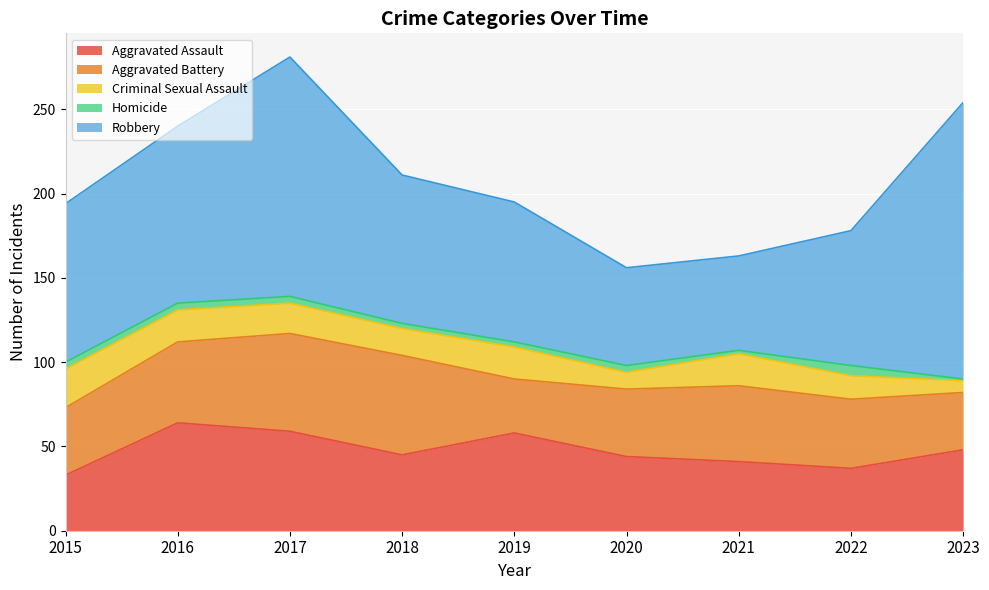

Rank the series at 2020 from highest to lowest value.

Robbery, Aggravated Assault, Aggravated Battery, Criminal Sexual Assault, Homicide